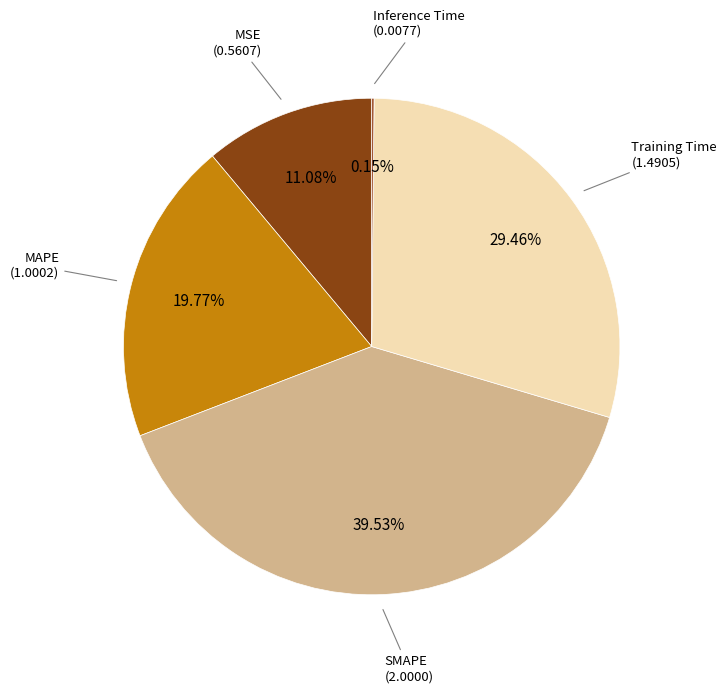

Is there any slice that represents more than half of the pie?

No